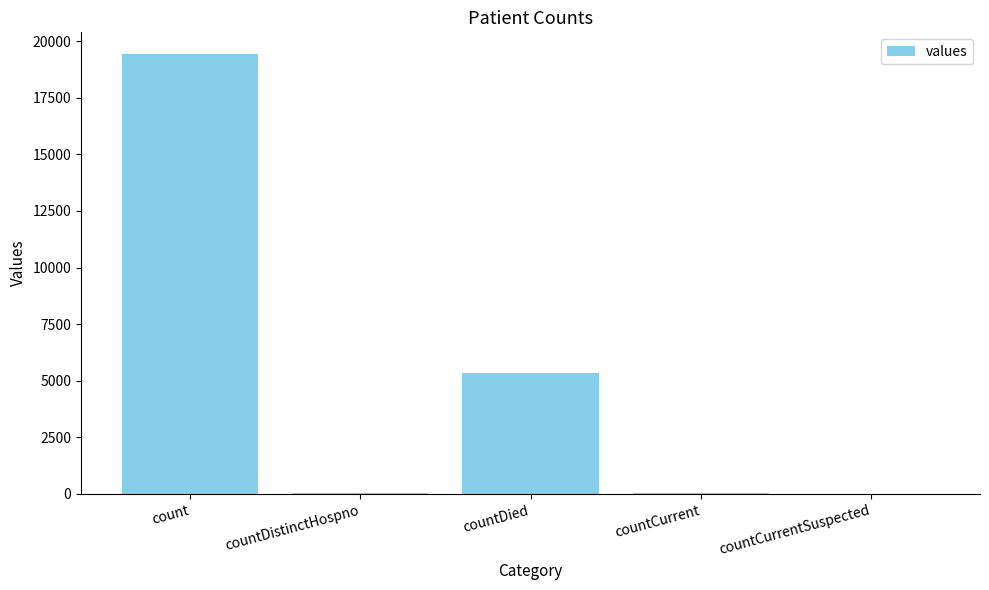

Where is the data nearest to the value 9710?

countDied